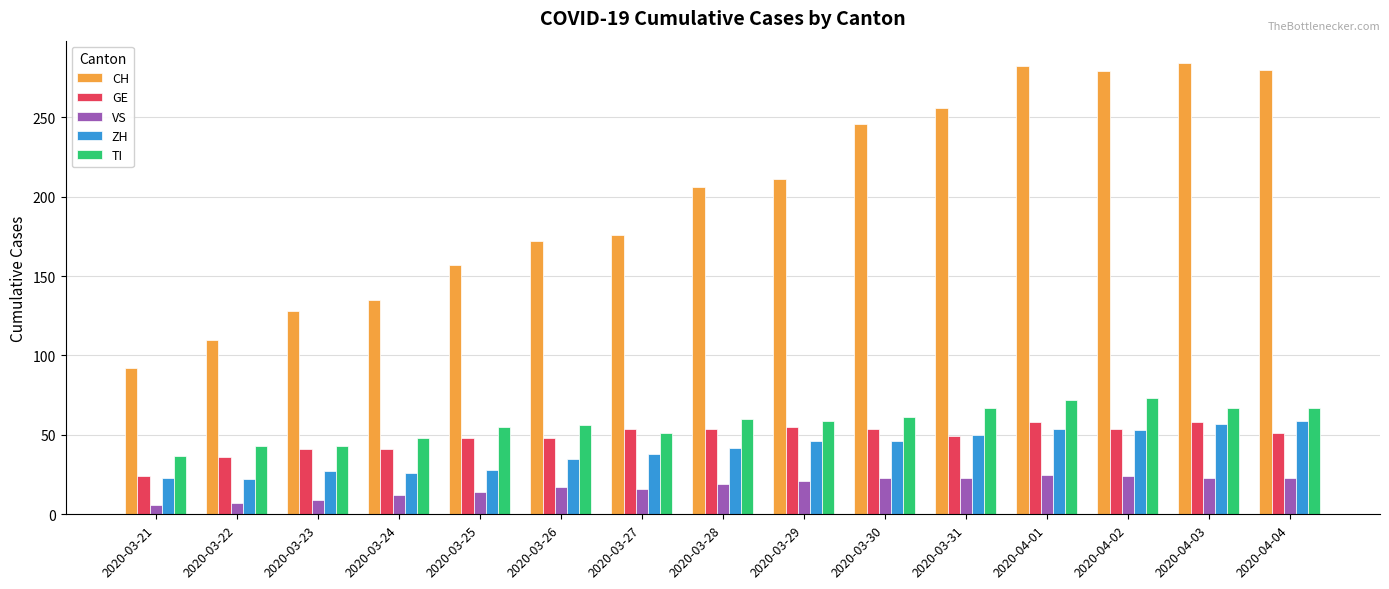

How many categories are shown in the chart?

15